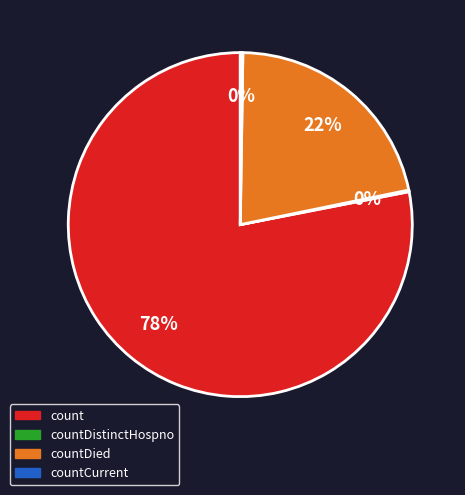

Does any single category account for the majority?

Yes